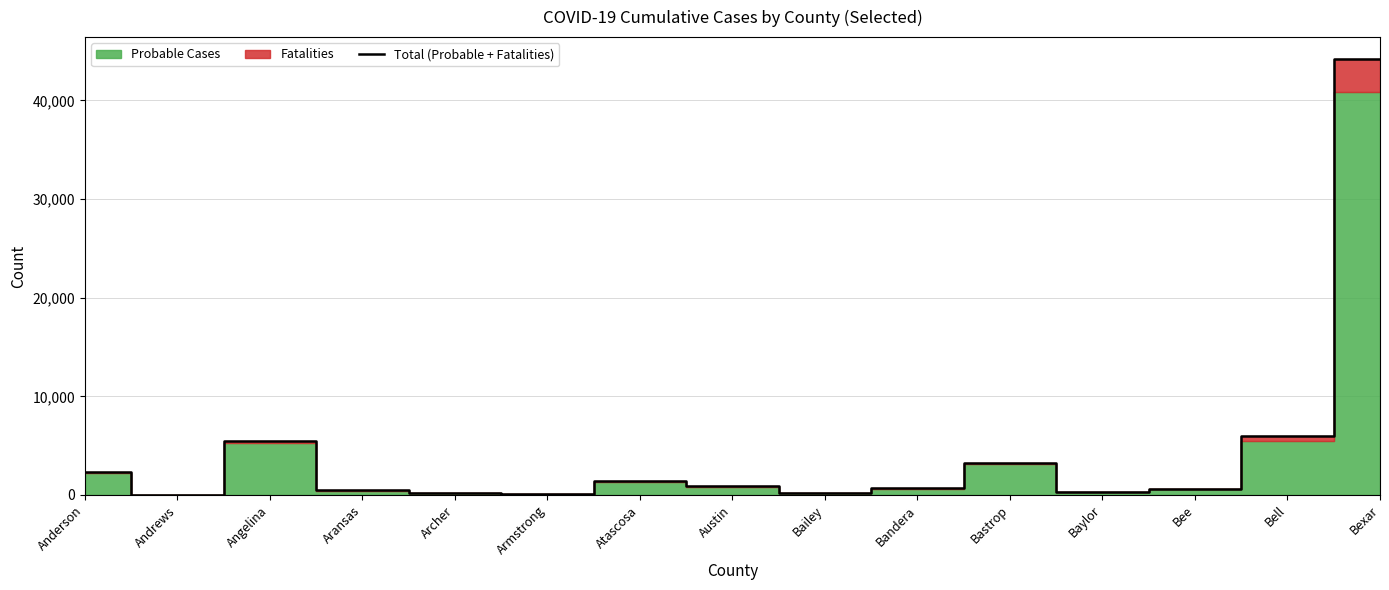

How many interior local peaks (higher than both neighbors) does the data have?

3